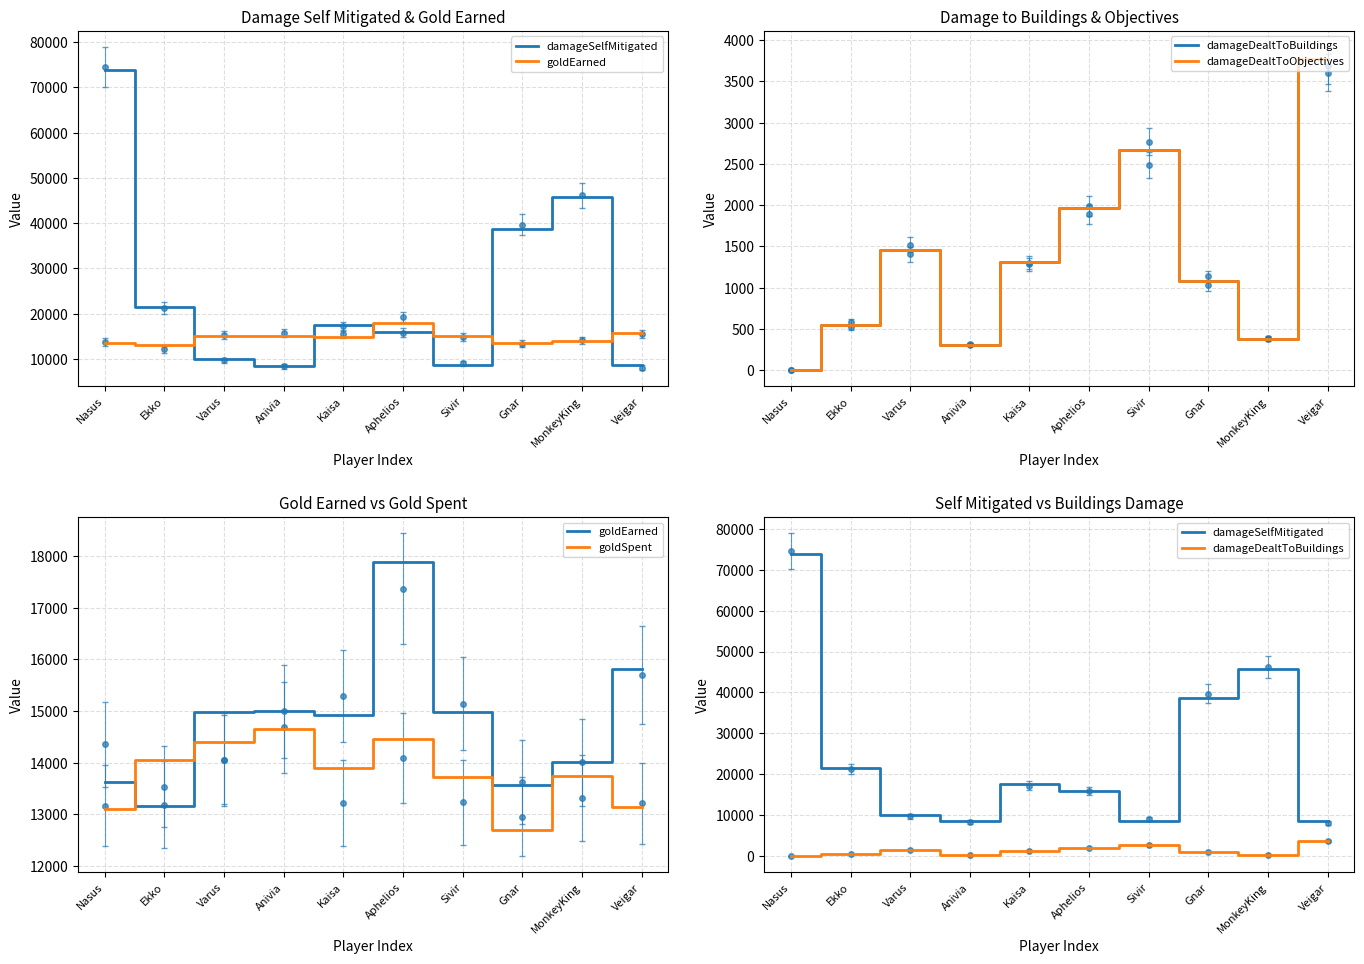

List the labels in order of goldEarned value, smallest first.

Ekko, Gnar, Nasus, MonkeyKing, Kaisa, Sivir, Varus, Anivia, Veigar, Aphelios